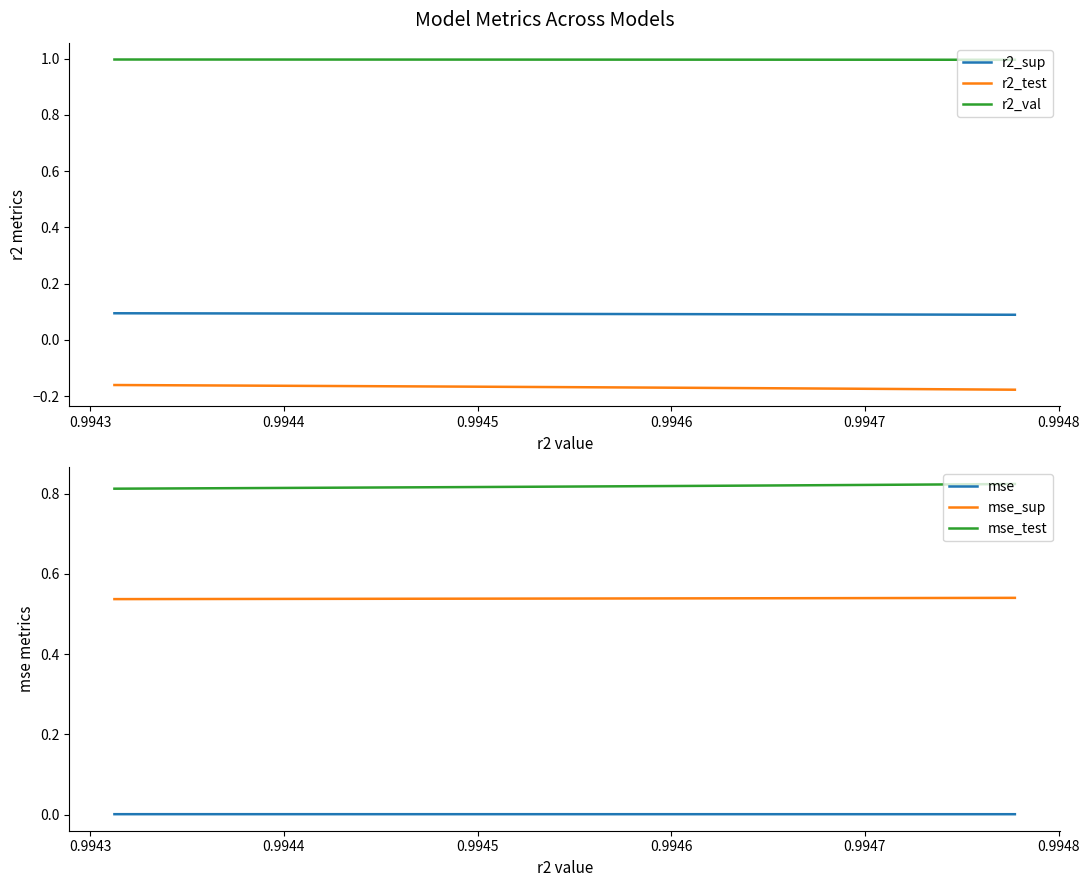

True or false: r2_val and r2_sup cross at least once.

False